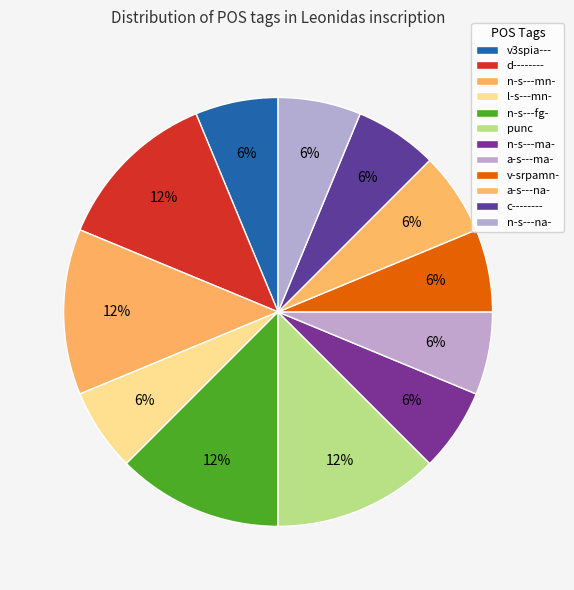

What percentage is the n-s---na- slice, to the nearest percent?

6%